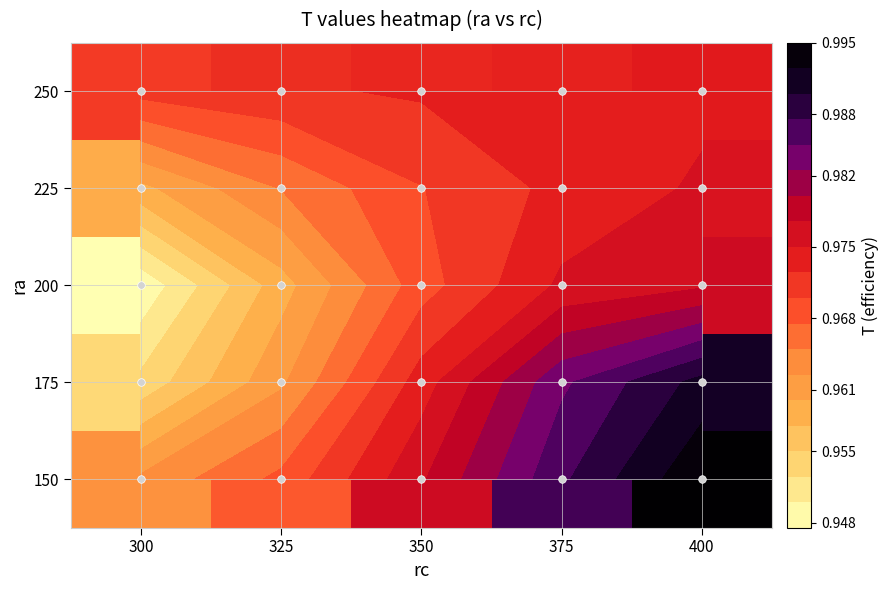

Which has a higher value, 300 or 400?

400